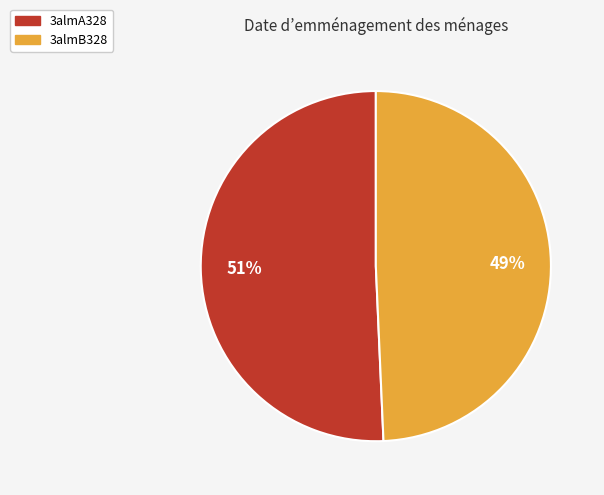

To the nearest percent, what is the combined percentage of 3almA328 and 3almB328?

100%